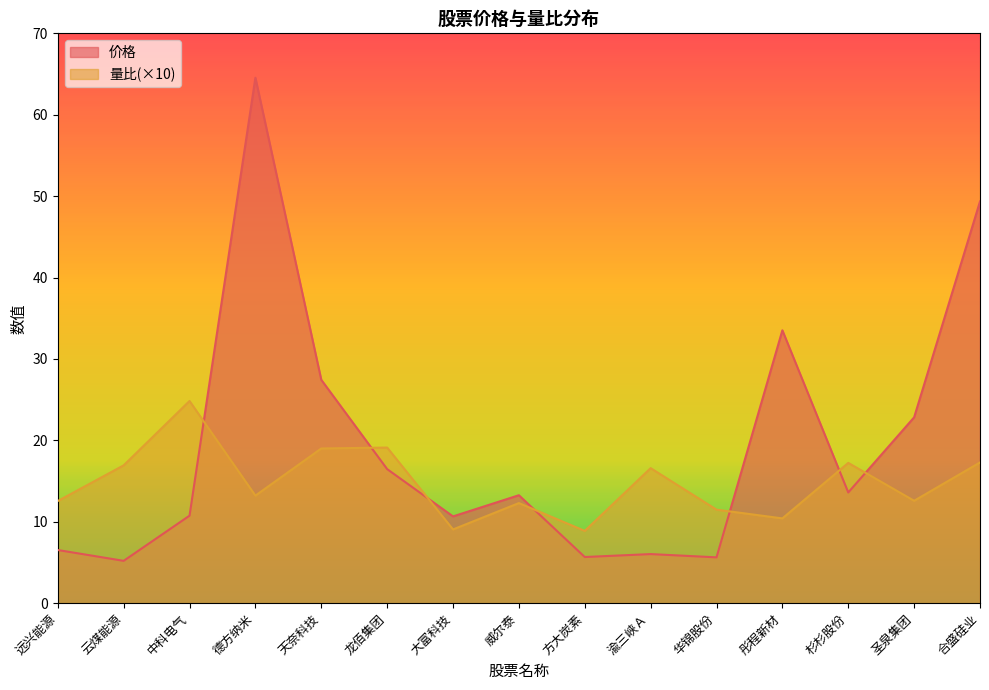

How many intersections are there between 量比 and 价格?

7